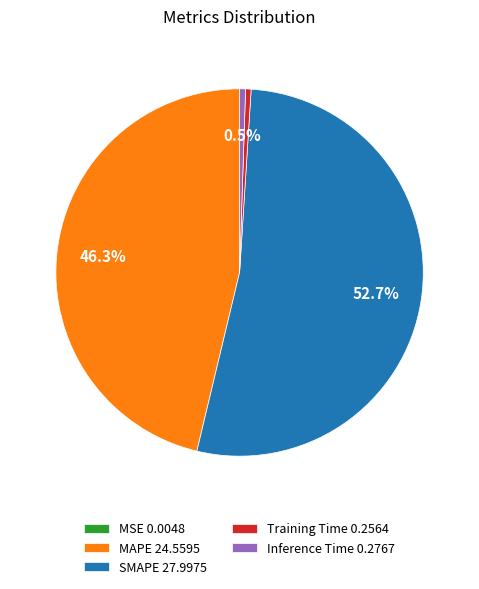

What percentage is NOT represented by MAPE 24.5595?

53.7%